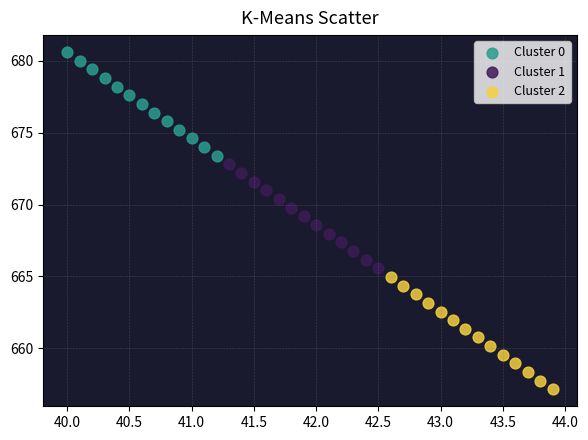

Which series reaches the maximum Y coordinate?

Cluster 0